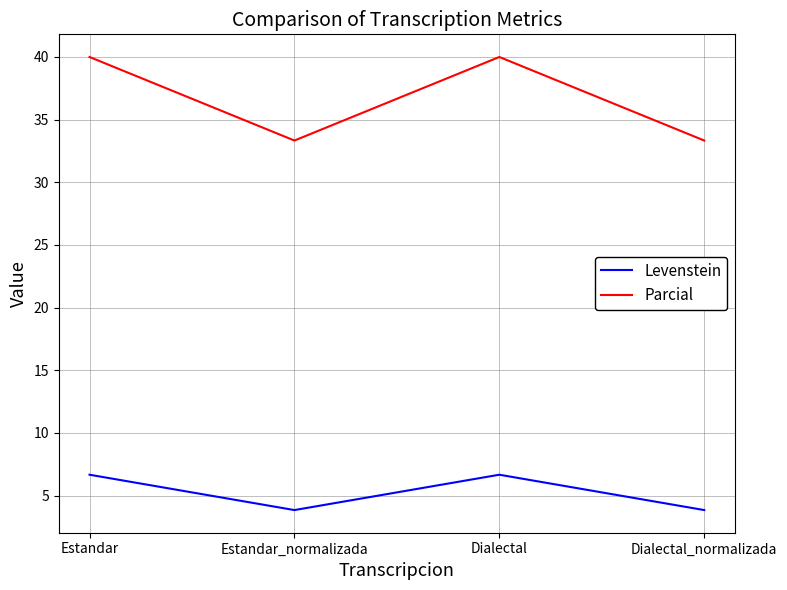

Is the value of Parcial at Dialectal greater than the value of Levenstein at Estandar_normalizada?

Yes